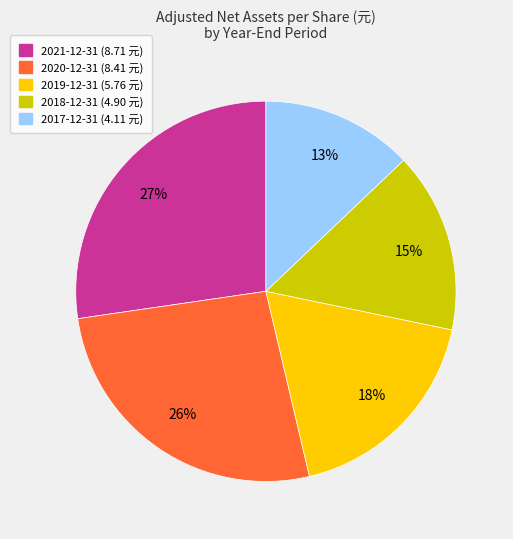

To the nearest percent, what is the difference between the 2021-12-31 and 2020-12-31 slice percentages?

1%